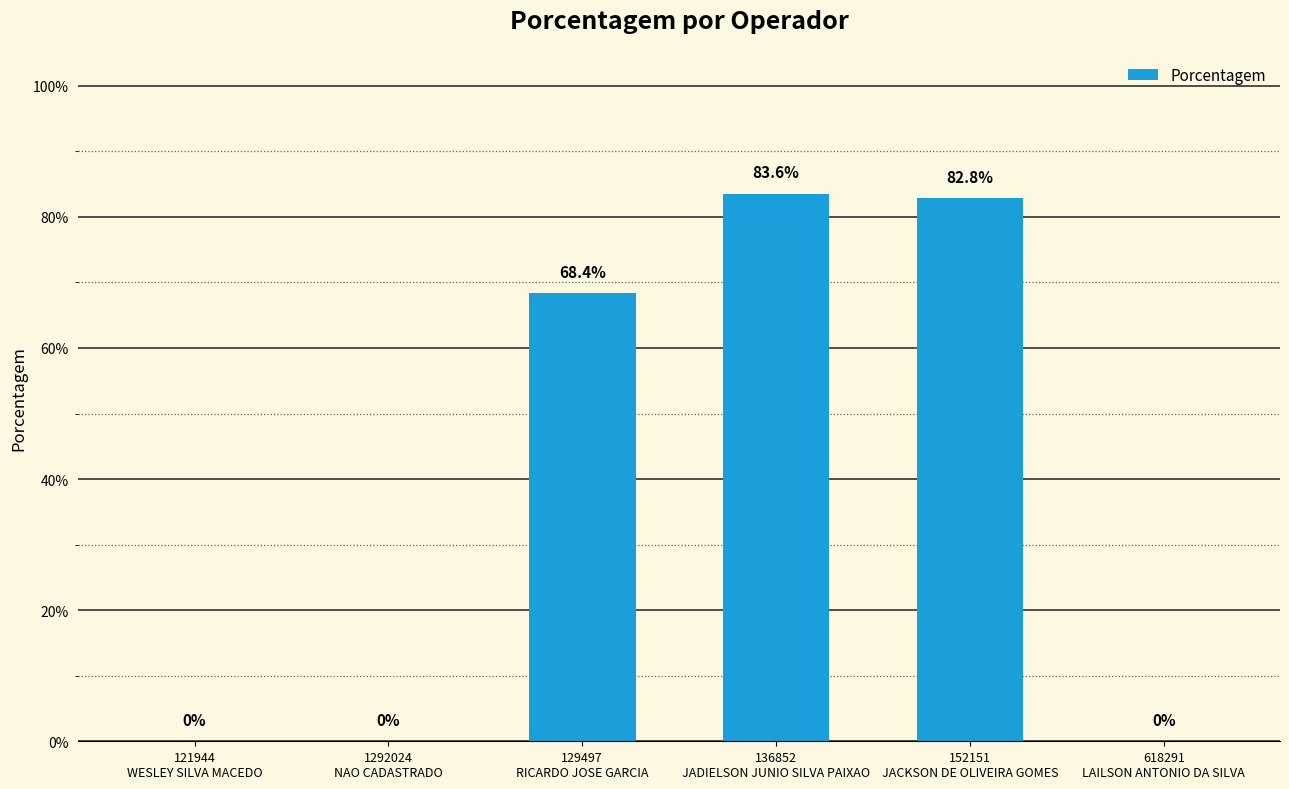

List the labels in order of value, smallest first.

121944
WESLEY SILVA MACEDO, 1292024
NAO CADASTRADO, 618291
LAILSON ANTONIO DA SILVA, 129497
RICARDO JOSE GARCIA, 152151
JACKSON DE OLIVEIRA GOMES, 136852
JADIELSON JUNIO SILVA PAIXAO